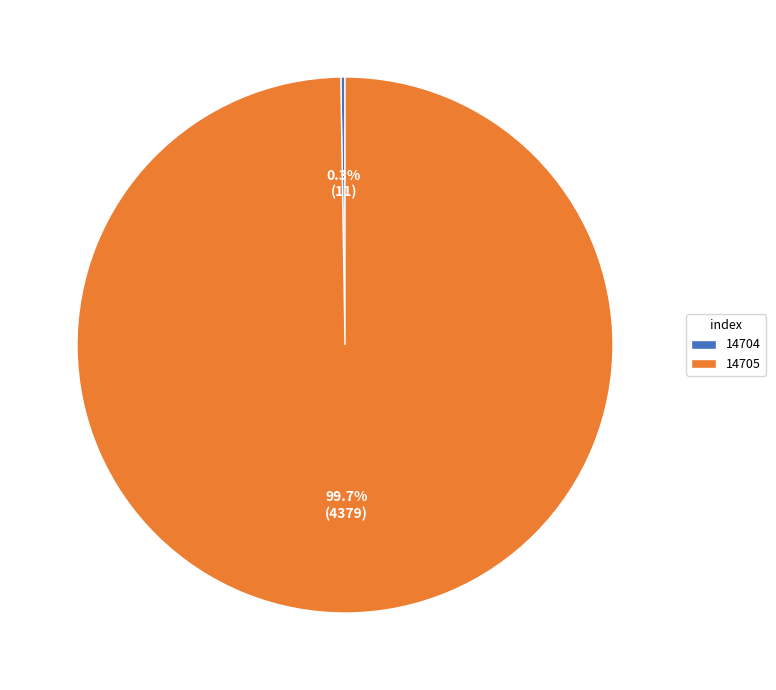

Is there any slice that represents more than half of the pie?

Yes